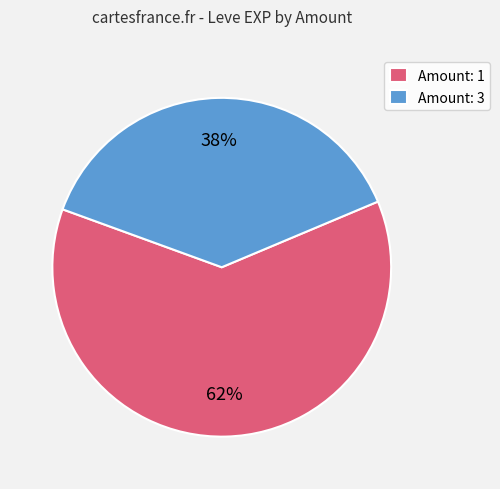

Is there any slice that represents more than half of the pie?

Yes